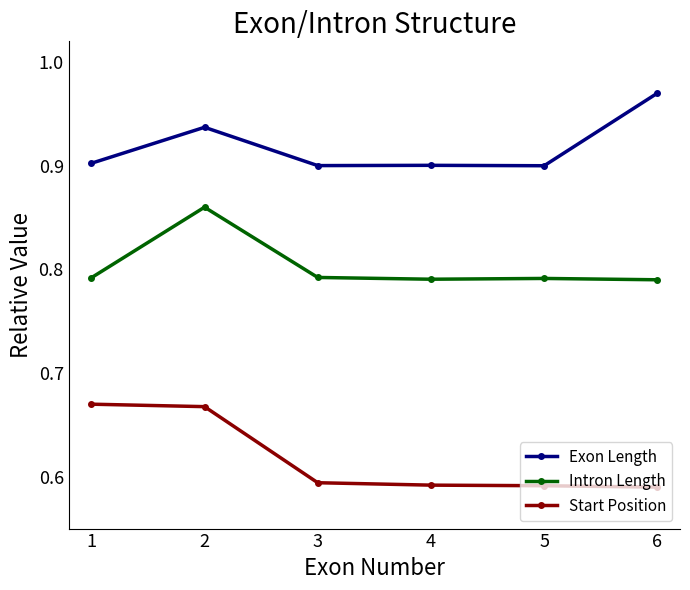

The value of Exon Length at 4 is 0.3. True or false?

False